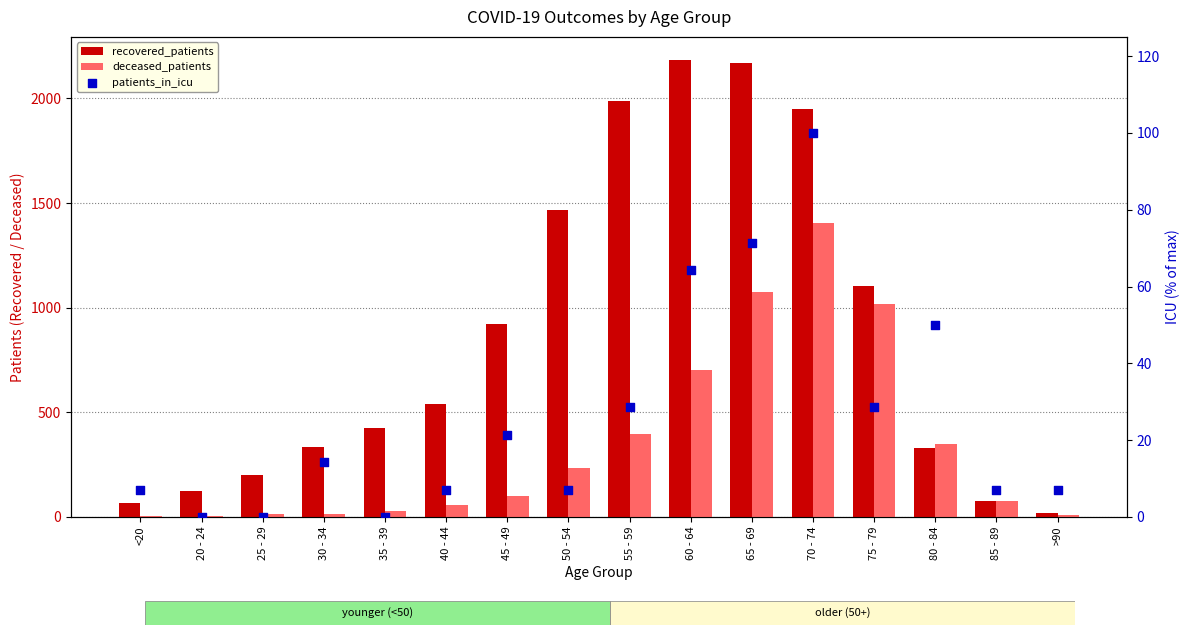

Which series has the largest total across all categories?

recovered_patients